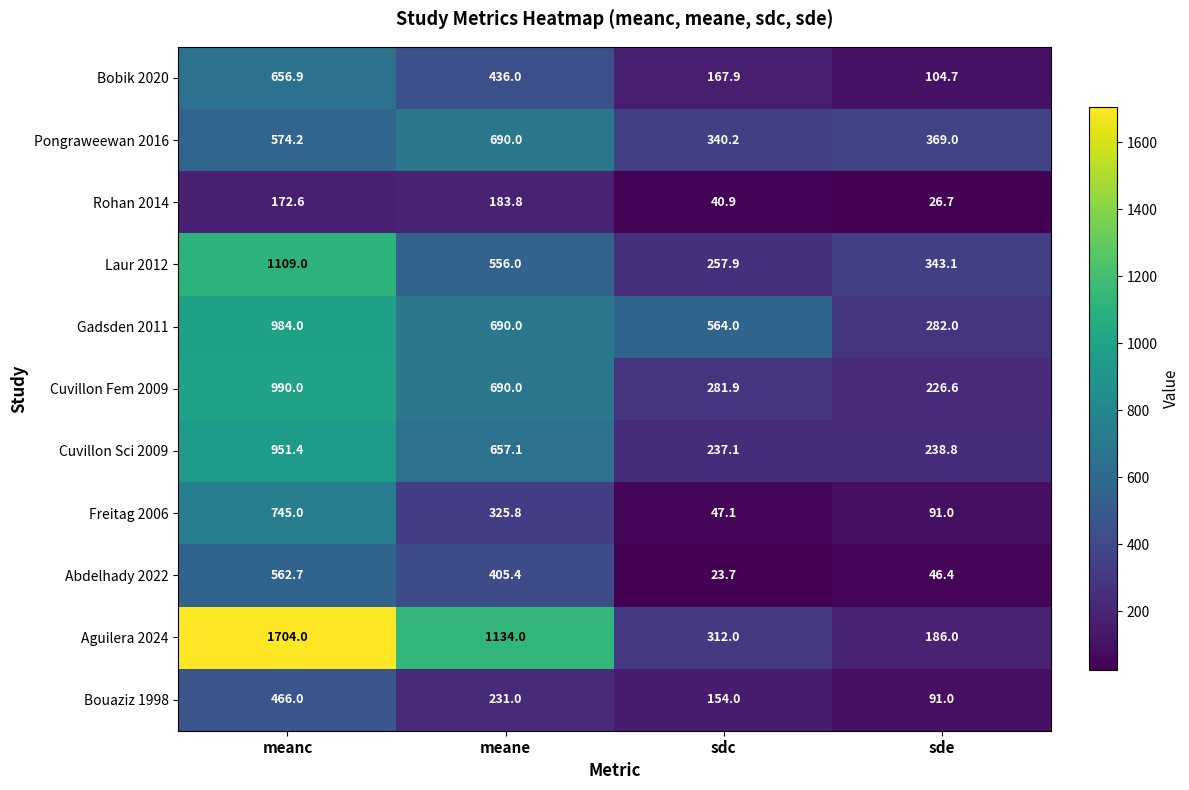

Which category has the highest value across all series?

meanc